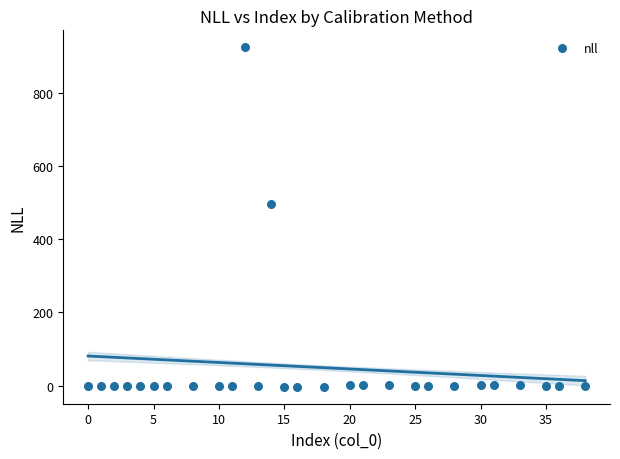

What Y value in the scatter plot is closest to 460?

495.7